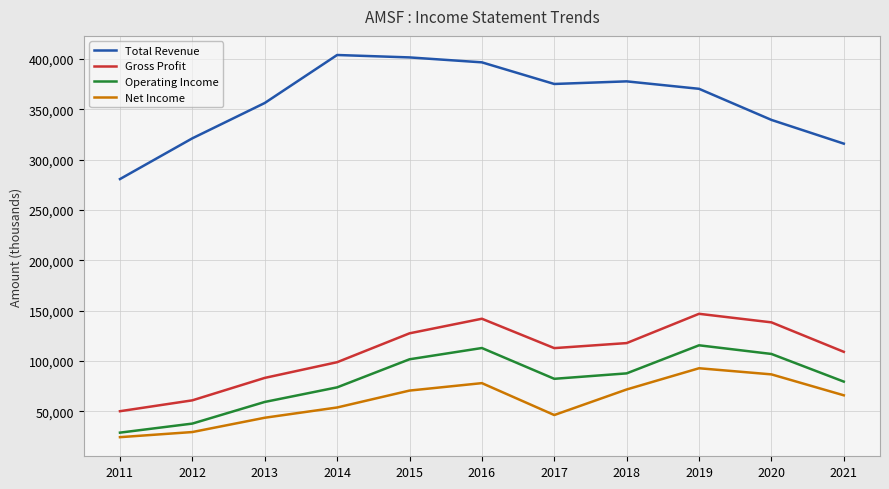

Where is the first local minimum for Net Income?

2017